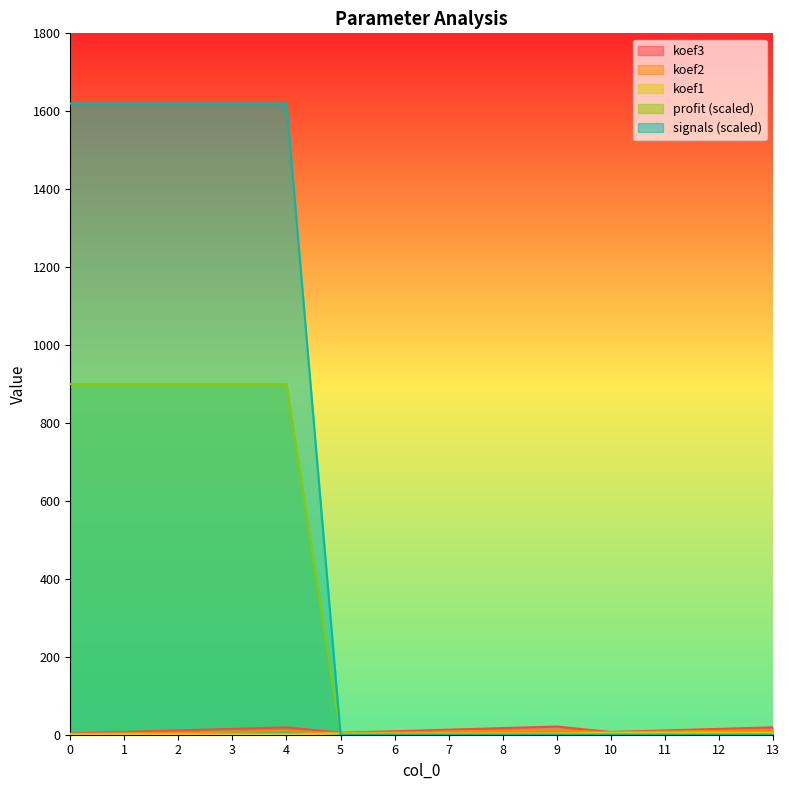

After their last crossing, which series has the higher values: signals or koef2?

koef2